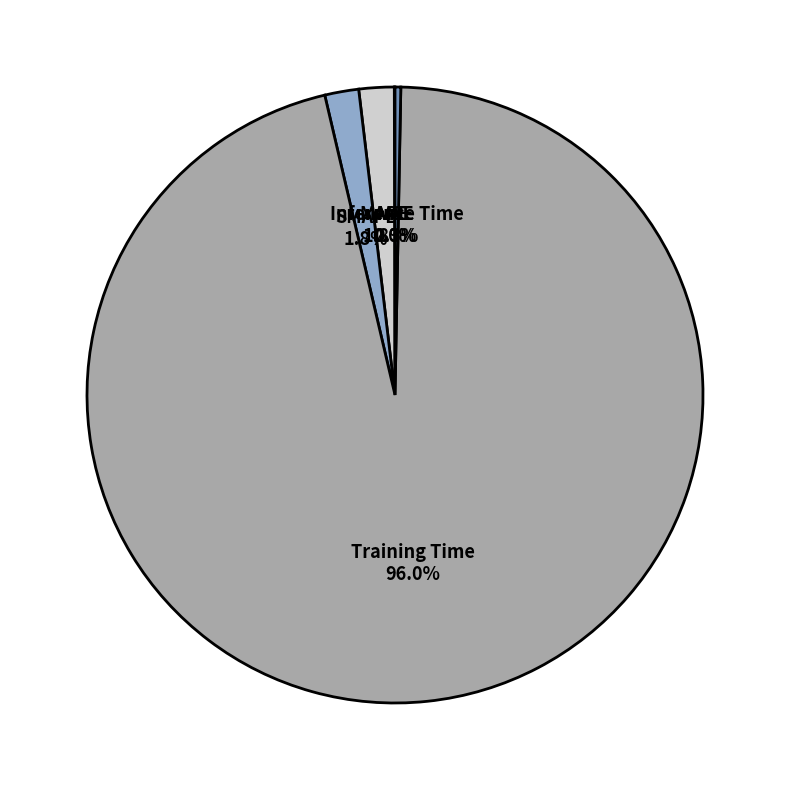

Does any single category account for the majority?

Yes